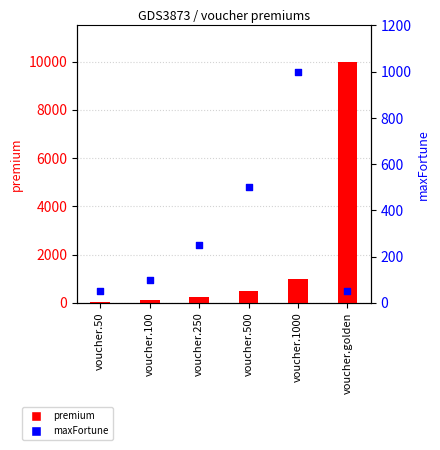

Which series contains the highest Y value?

premium